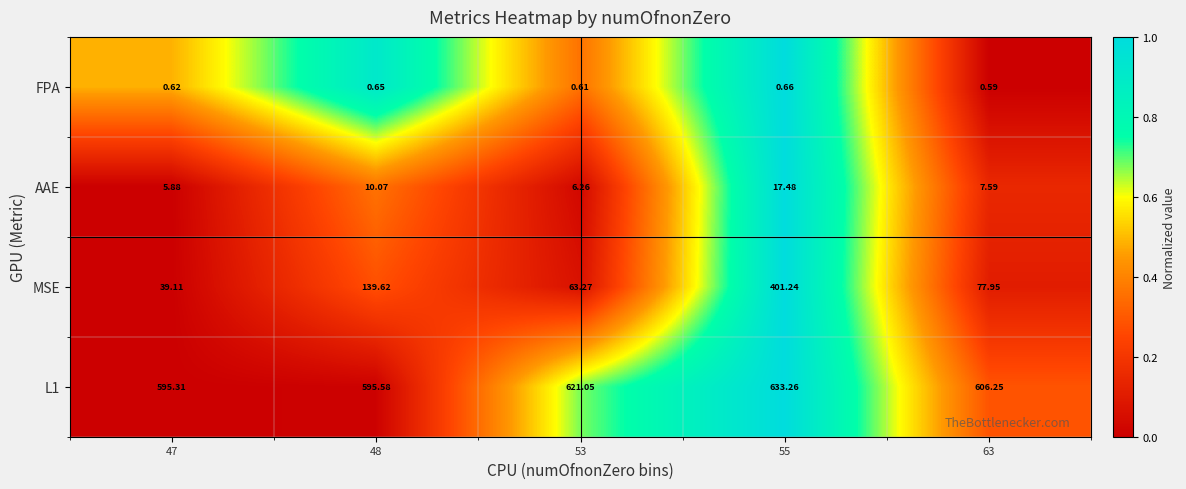

Which series has the widest spread of values?

MSE